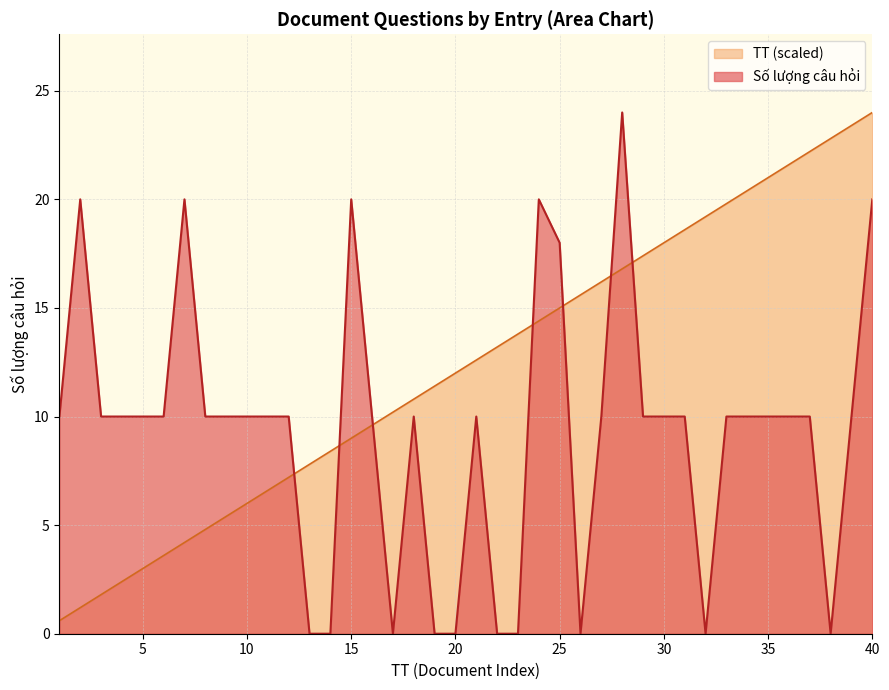

At which label does Số lượng câu hỏi first exceed 10?

2023-07